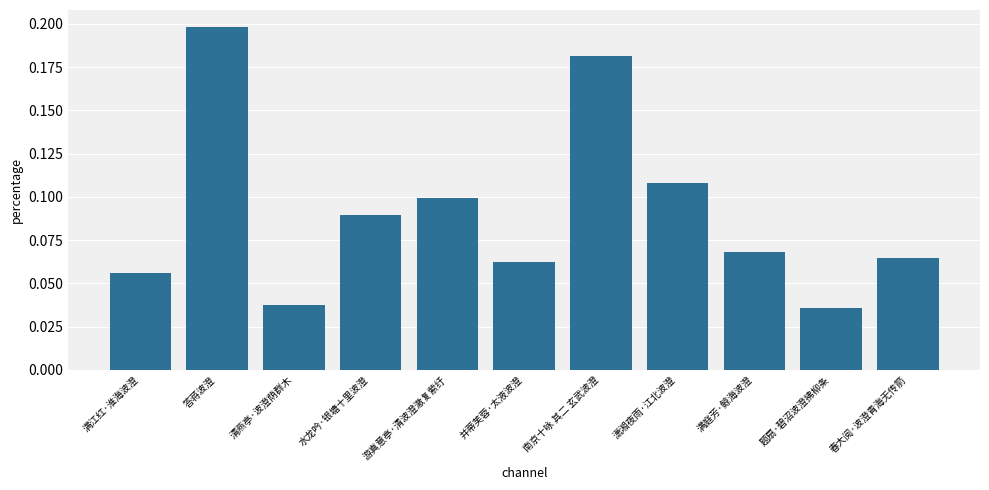

What is the label of the 8th bar from the right?

水龙吟·银塘十里波澄